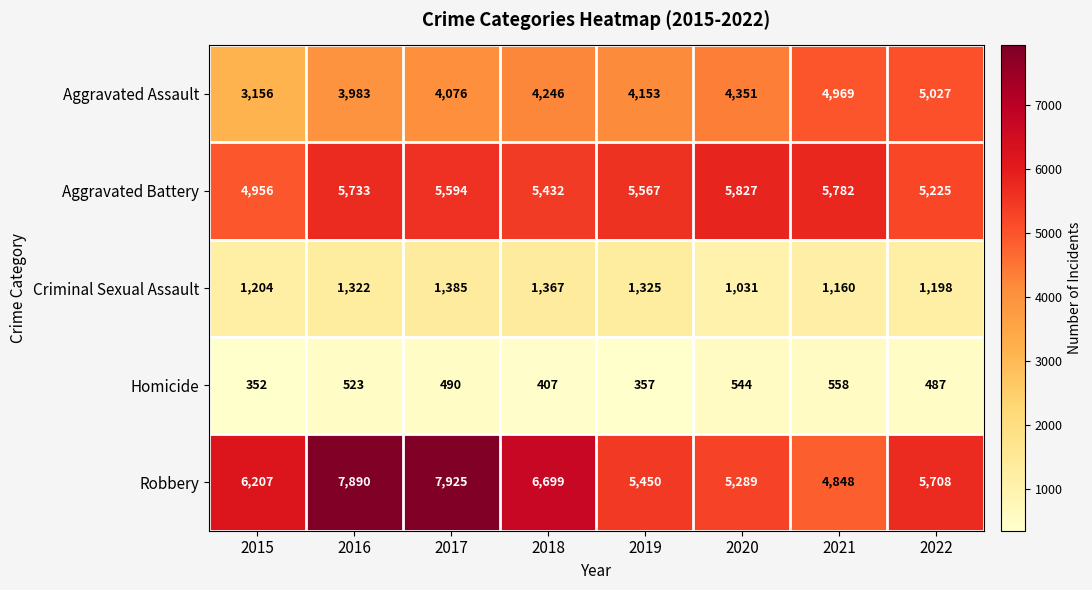

Rank the series by their maximum value, from lowest to highest.

Homicide, Criminal Sexual Assault, Aggravated Assault, Aggravated Battery, Robbery